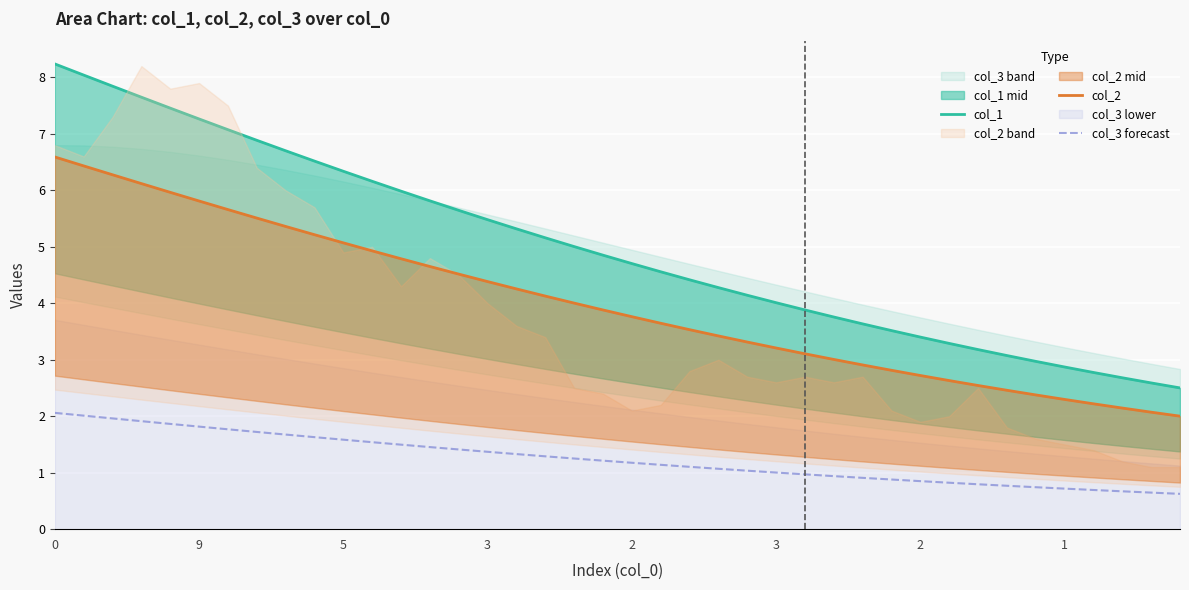

At how many categories does at least one series exceed 7?

7